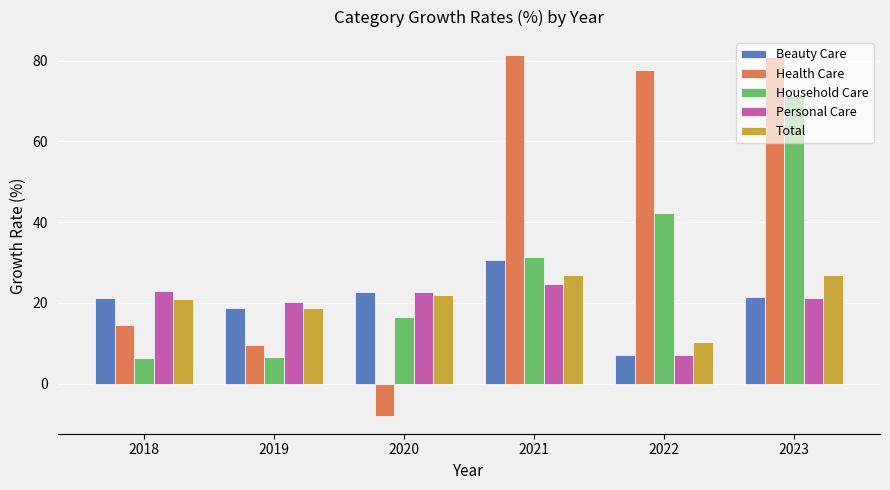

Between 2019 and 2023, which series saw the biggest shift?

Health Care